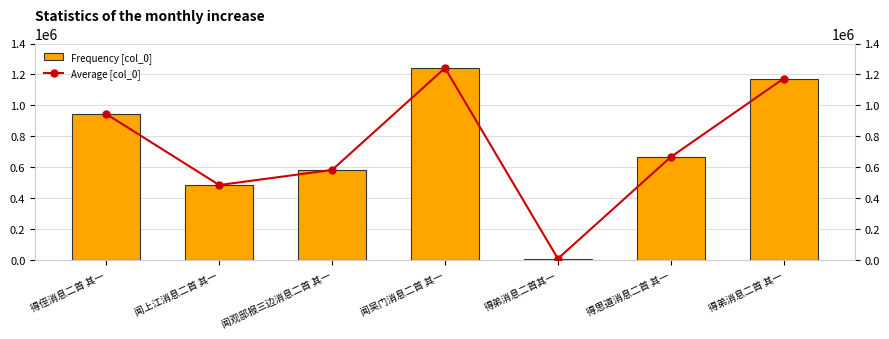

At which category is the sum across all series the highest?

闻吴门消息二首 其一